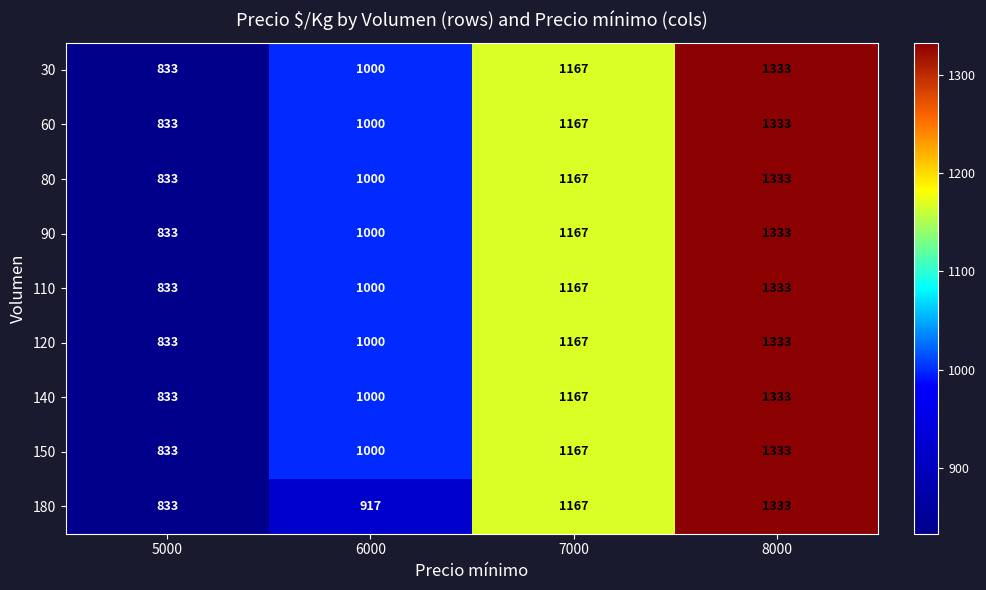

The 180 series shows 833 at 5000. True or false?

True